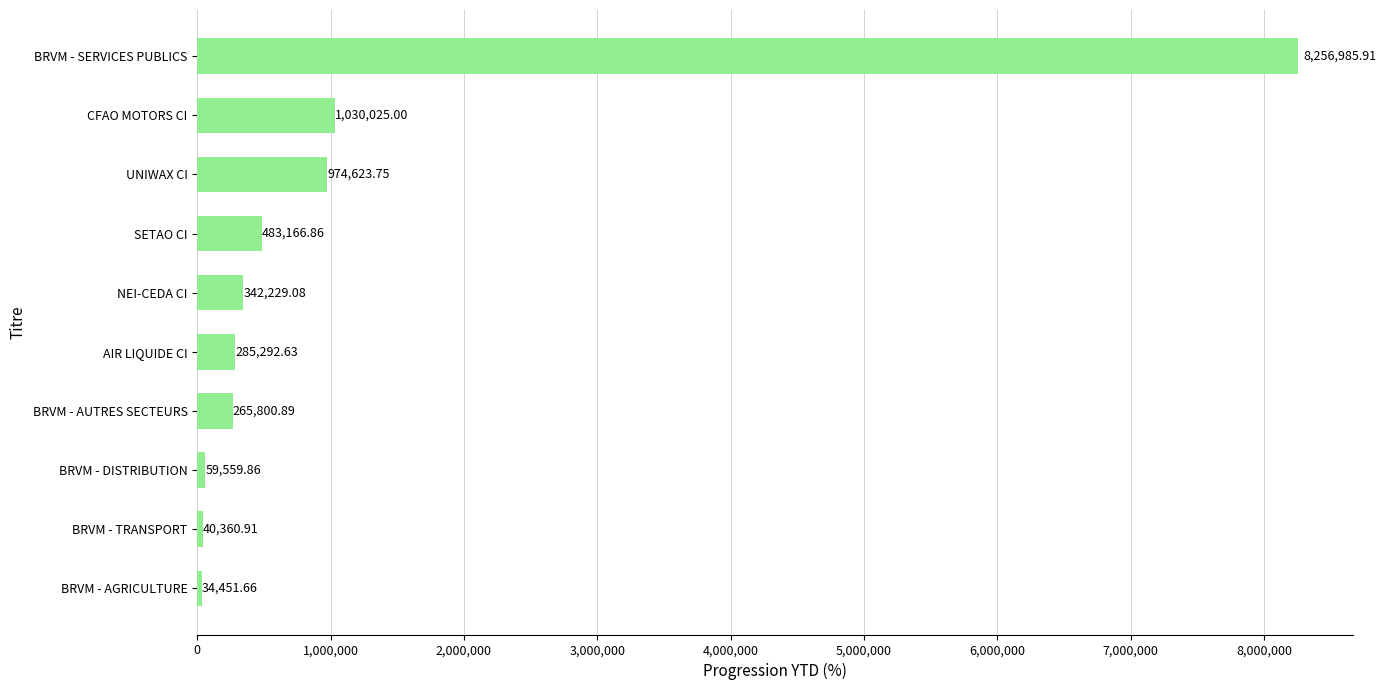

List the labels in order of value, largest first.

BRVM - SERVICES PUBLICS, CFAO MOTORS CI, UNIWAX CI, SETAO CI, NEI-CEDA CI, AIR LIQUIDE CI, BRVM - AUTRES SECTEURS, BRVM - DISTRIBUTION, BRVM - TRANSPORT, BRVM - AGRICULTURE